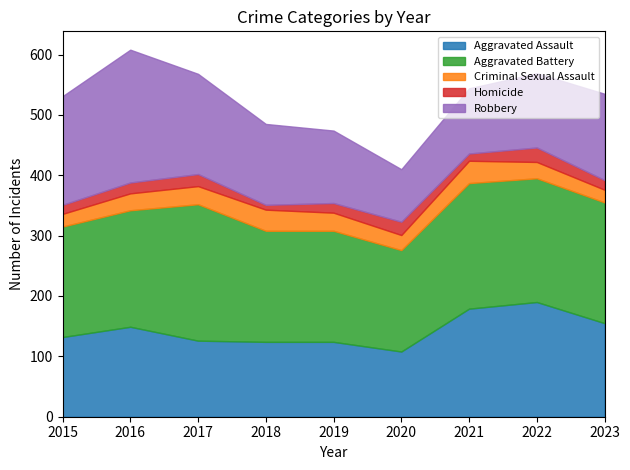

Reading left to right, list all the values displayed in this chart.

Aggravated Assault: 132	149	126	124	124	108	179	190	155
Aggravated Battery: 183	193	226	184	184	168	208	205	200
Criminal Sexual Assault: 21	28	30	35	30	25	37	27	21
Homicide: 15	18	20	8	16	22	12	24	16
Robbery: 180	220	166	134	120	87	108	123	143